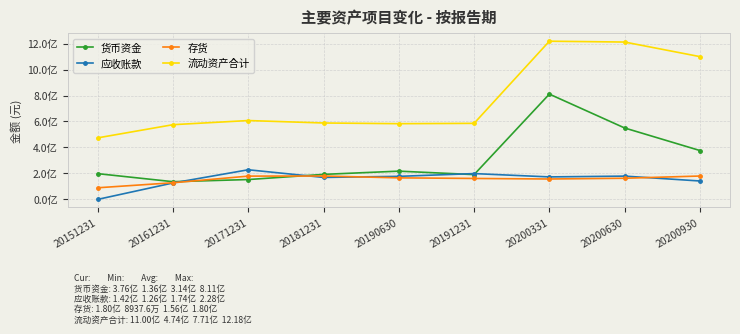

True or false: 存货 has a value of 253922090.0 at 20200630.

False